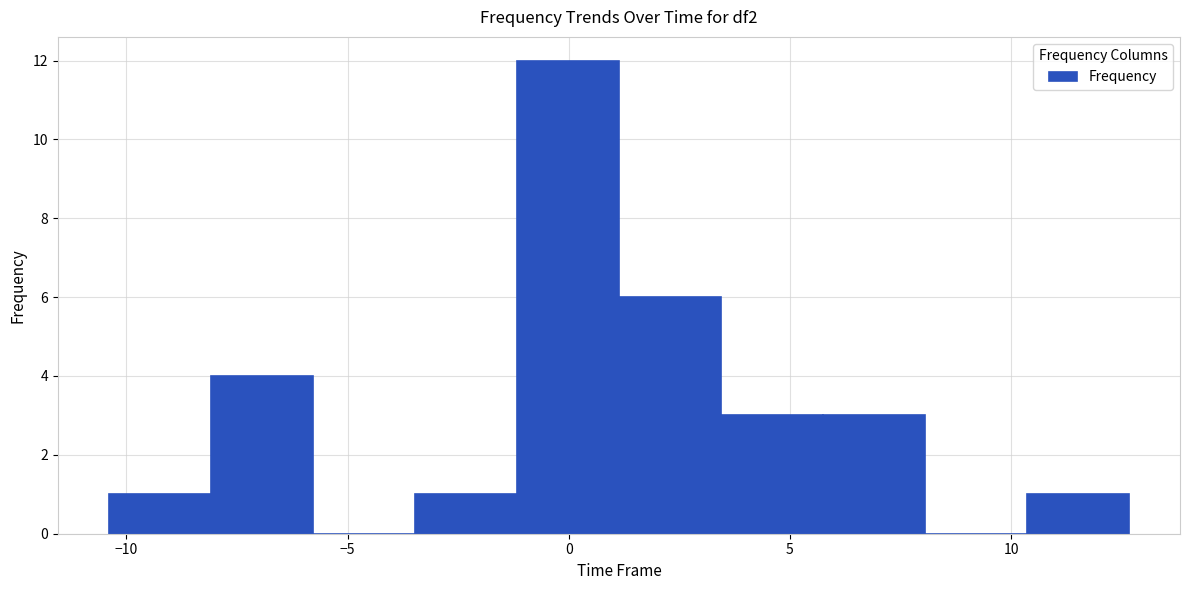

Reading left to right, transcribe this chart: for each bar, give the range it covers on the x-axis and its height. Neither the bar edges nor the heights are printed on the chart, so give them approximately, as read against the axes.

-10.5 to -8.0: 1
-8.0 to -6.0: 4
-6.0 to -3.5: 0
-3.5 to -1.0: 1
-1.0 to 1.0: 12
1.0 to 3.5: 6
3.5 to 5.5: 3
5.5 to 8.0: 3
8.0 to 10.5: 0
10.5 to 12.5: 1